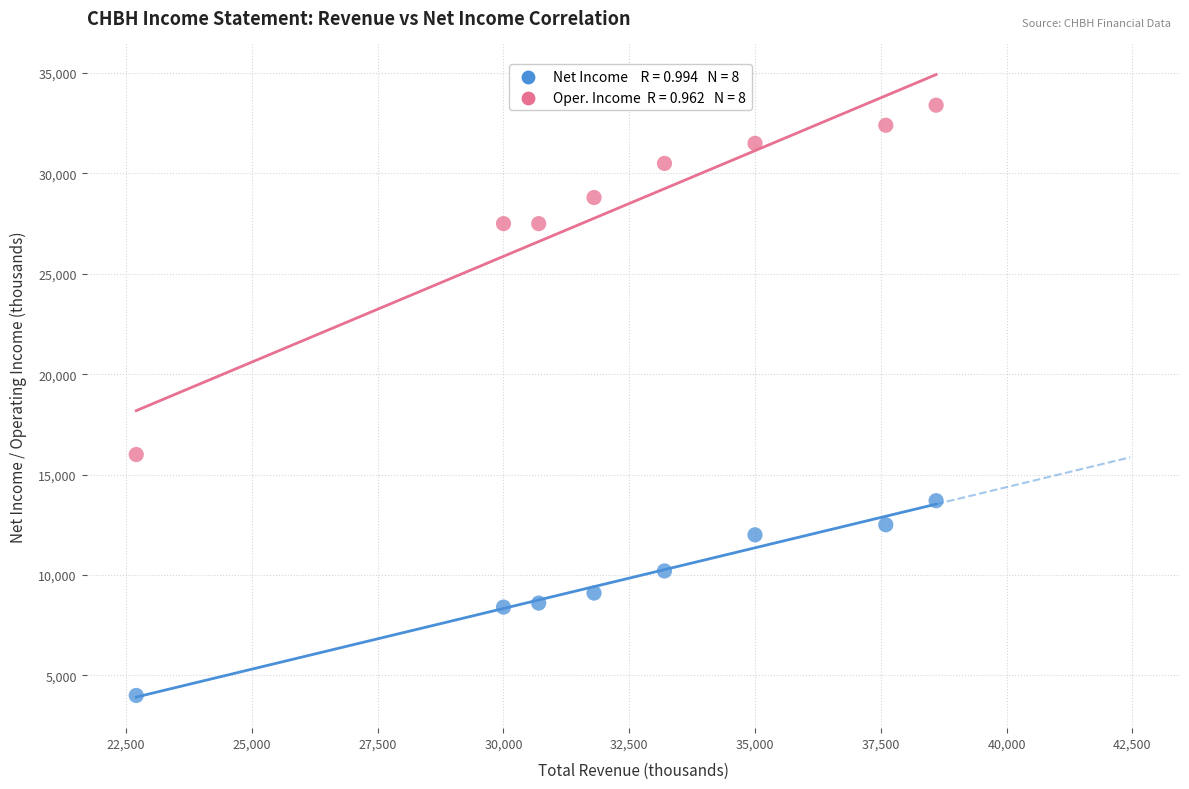

Across all data points, what is the range of X values (max minus min)?

15900